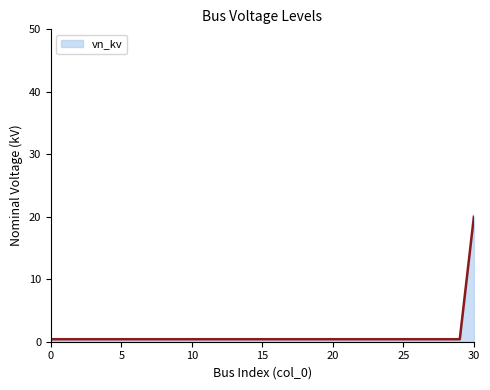

What is the maximum value shown in the chart?

20.0